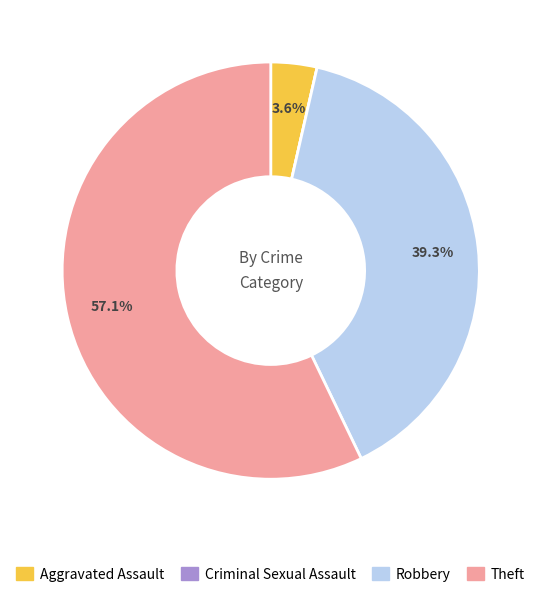

What is the ratio of the value at Theft to the value at Robbery?

1.5